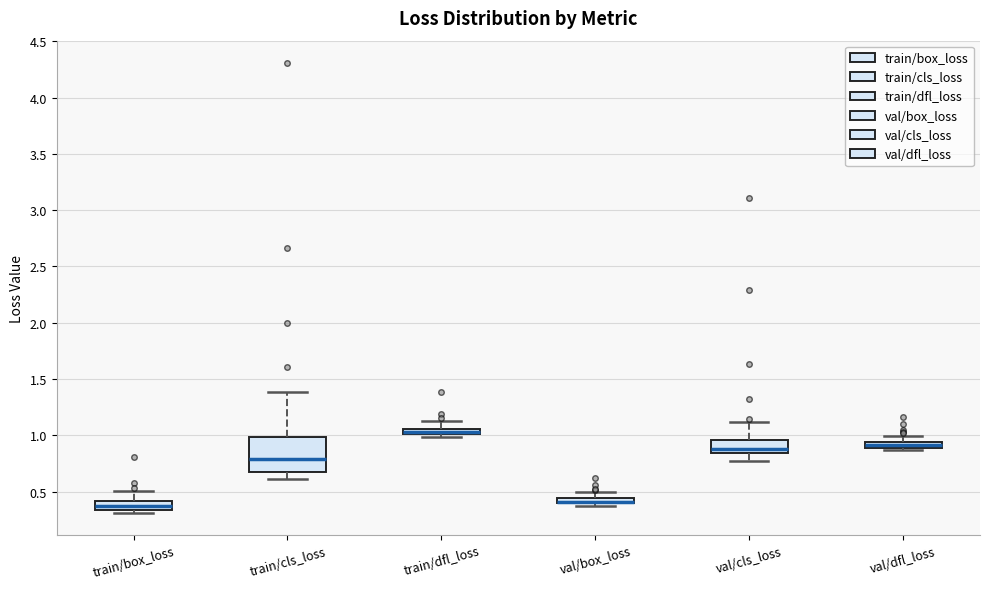

Which box is the tallest, from its lower edge to its upper edge?

train/cls_loss